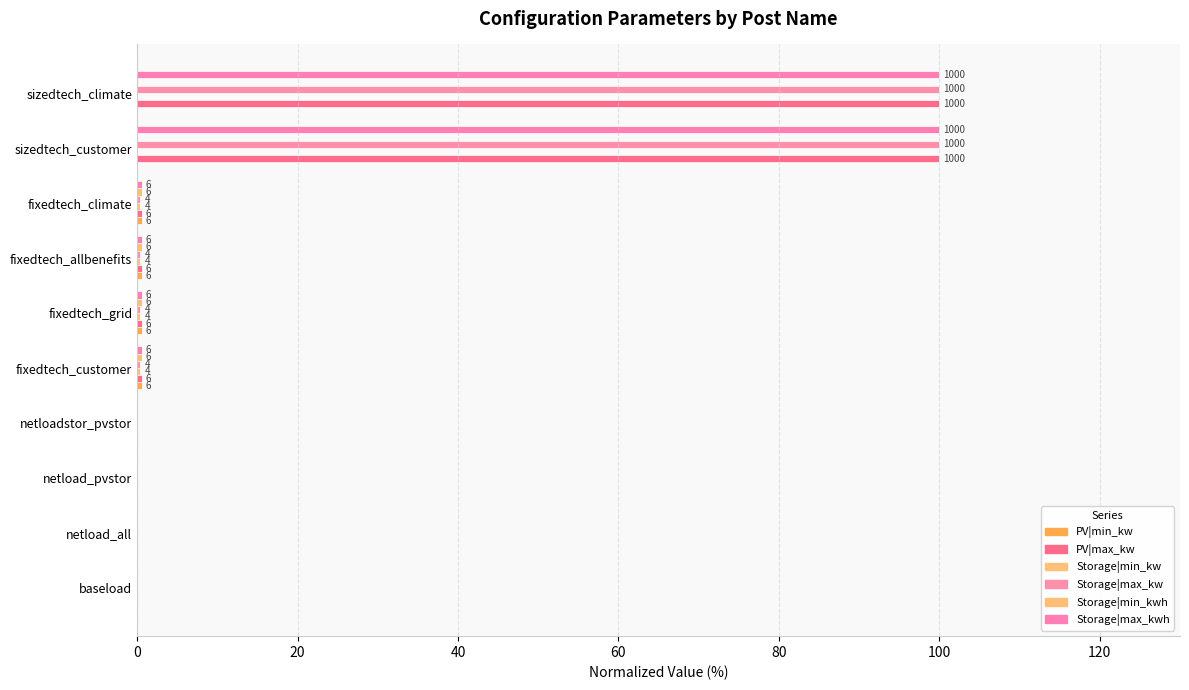

Count the number of categories in the chart.

10